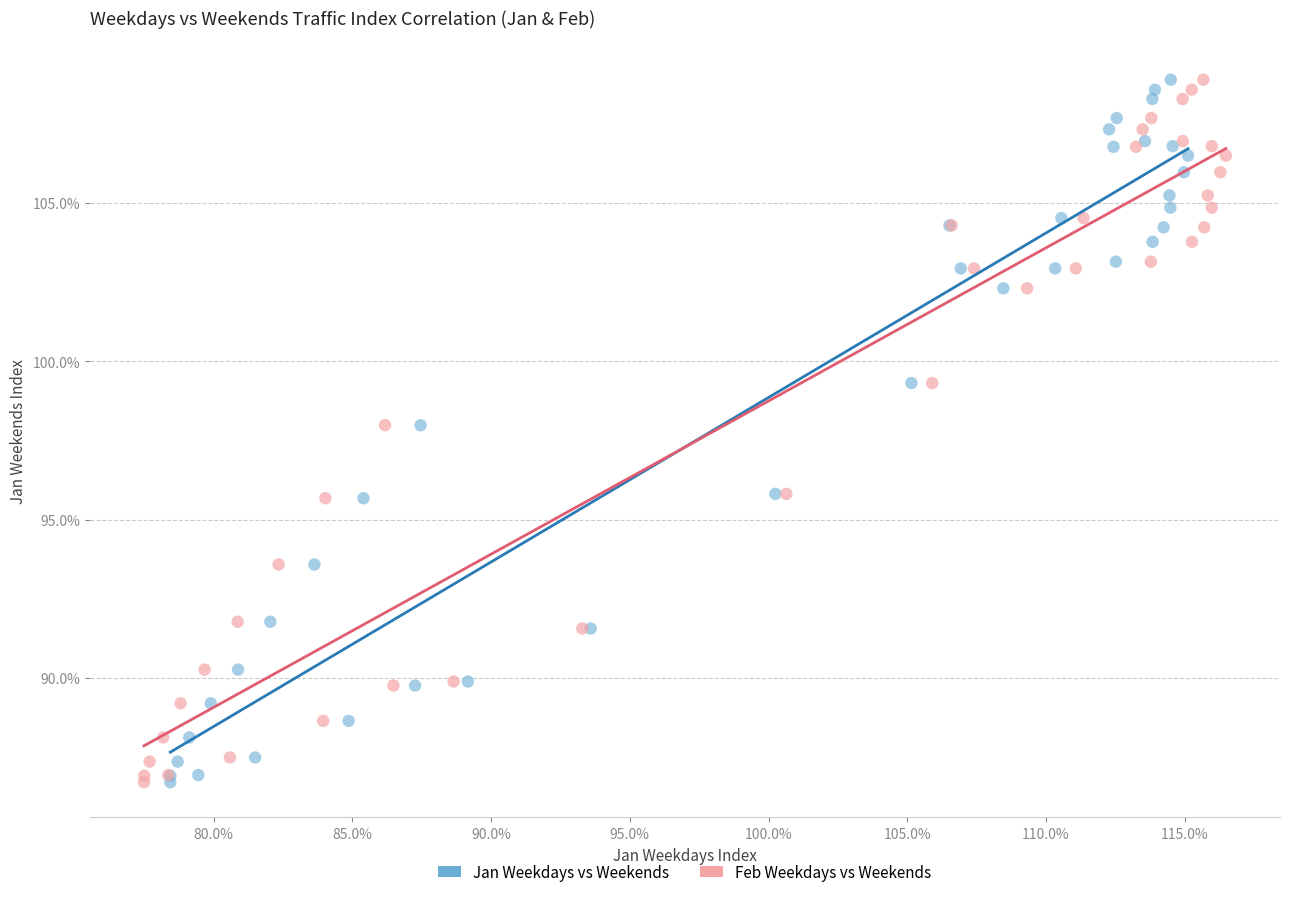

What are all the series names shown in the legend?

Jan Weekdays vs Weekends, Feb Weekdays vs Weekends